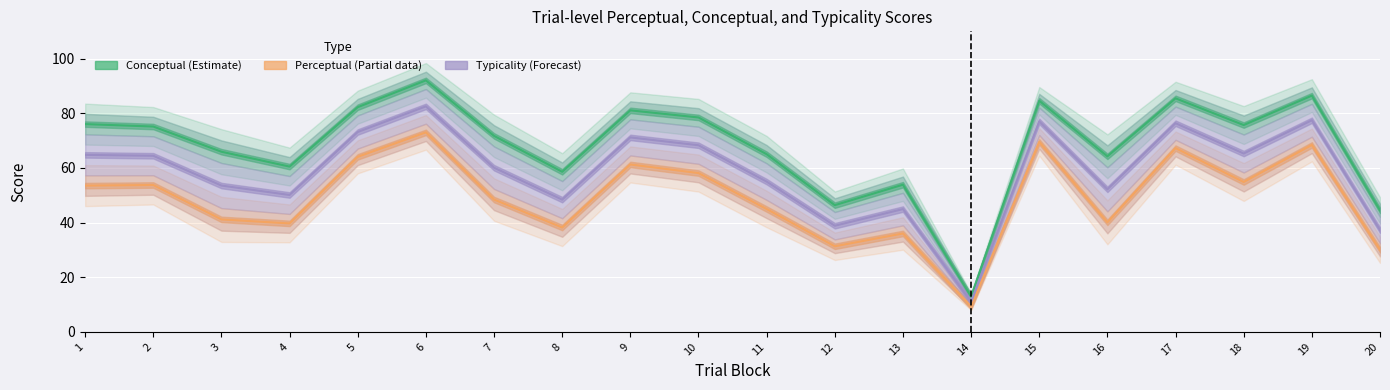

At which label is Typicality (Forecast) closest to 46?

13